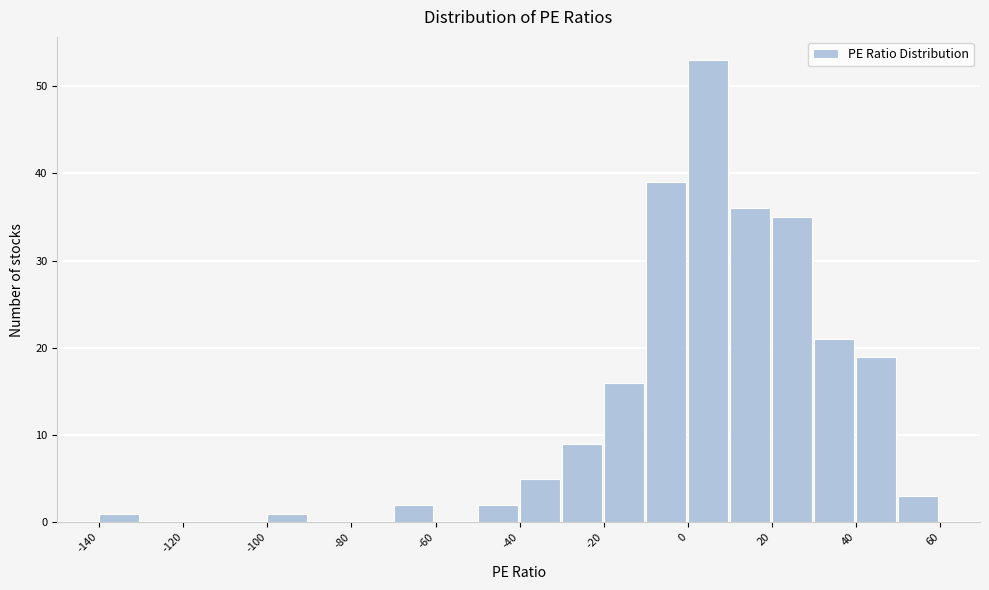

Reading left to right, transcribe this chart: for each bar, give the range it covers on the x-axis and its height. The values are not printed on the chart, so give them approximately, as read against the axis.

-140 to -130: 1
-130 to -120: 0
-120 to -110: 0
-110 to -100: 0
-100 to -90: 1
-90 to -80: 0
-80 to -70: 0
-70 to -60: 2
-60 to -50: 0
-50 to -40: 2
-40 to -30: 5
-30 to -20: 9
-20 to -10: 16
-10 to 0: 39
0 to 10: 53
10 to 20: 36
20 to 30: 35
30 to 40: 21
40 to 50: 19
50 to 60: 3